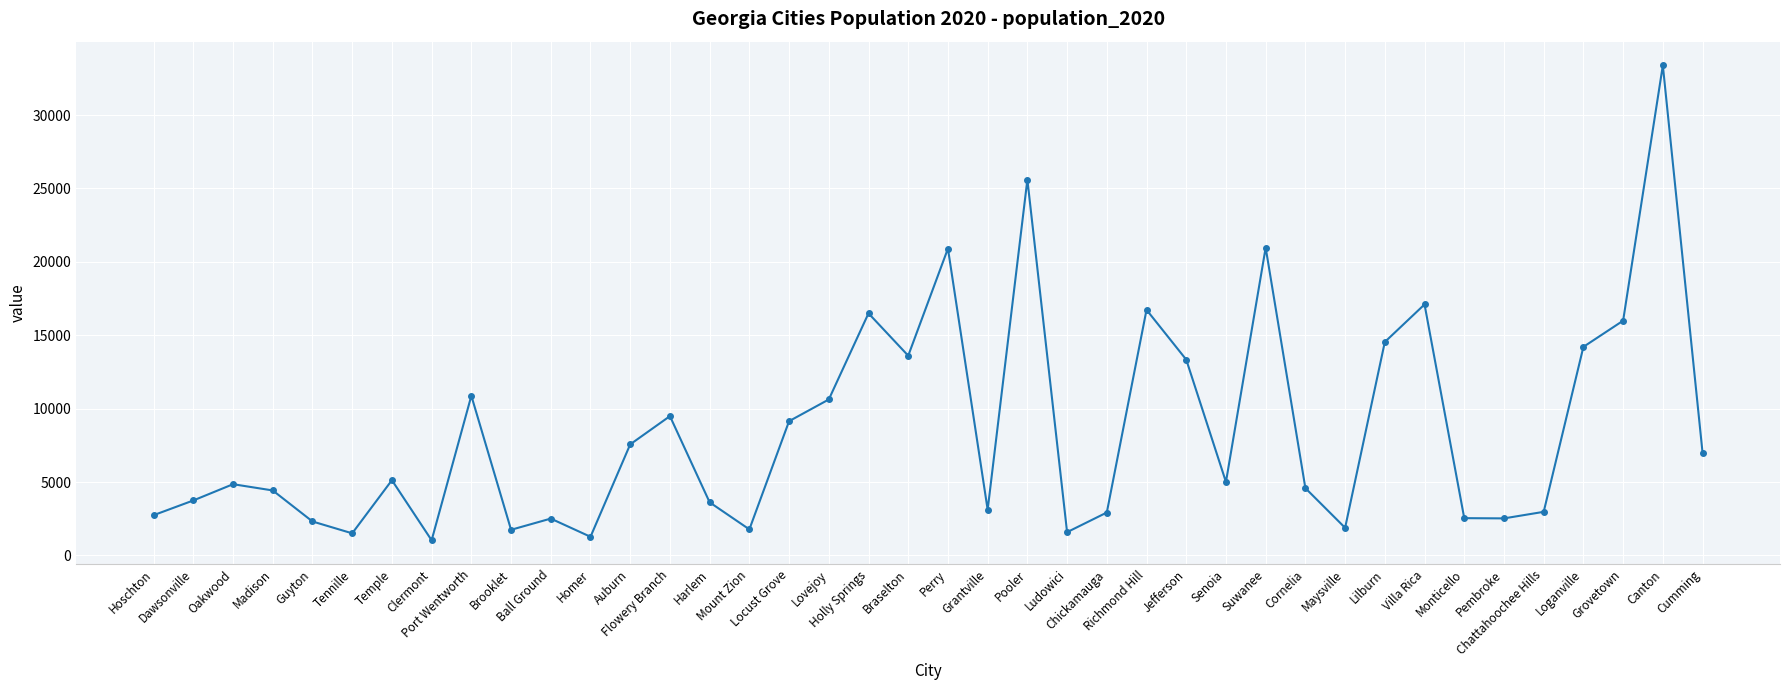

True or false: there are more than 0 points higher than both neighbors.

True